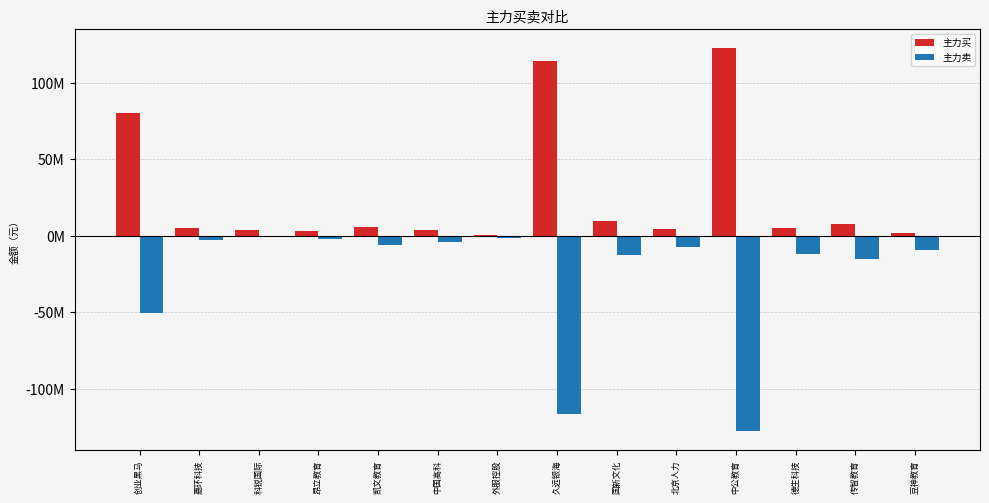

Does the chart contain stacked bars?

No